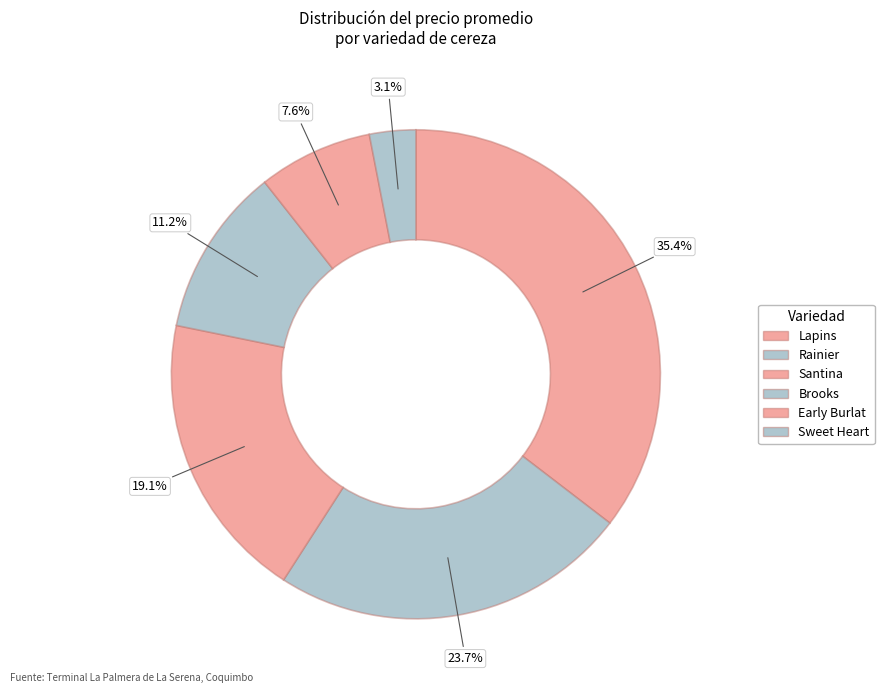

Does Lapins represent more than half of the total?

No